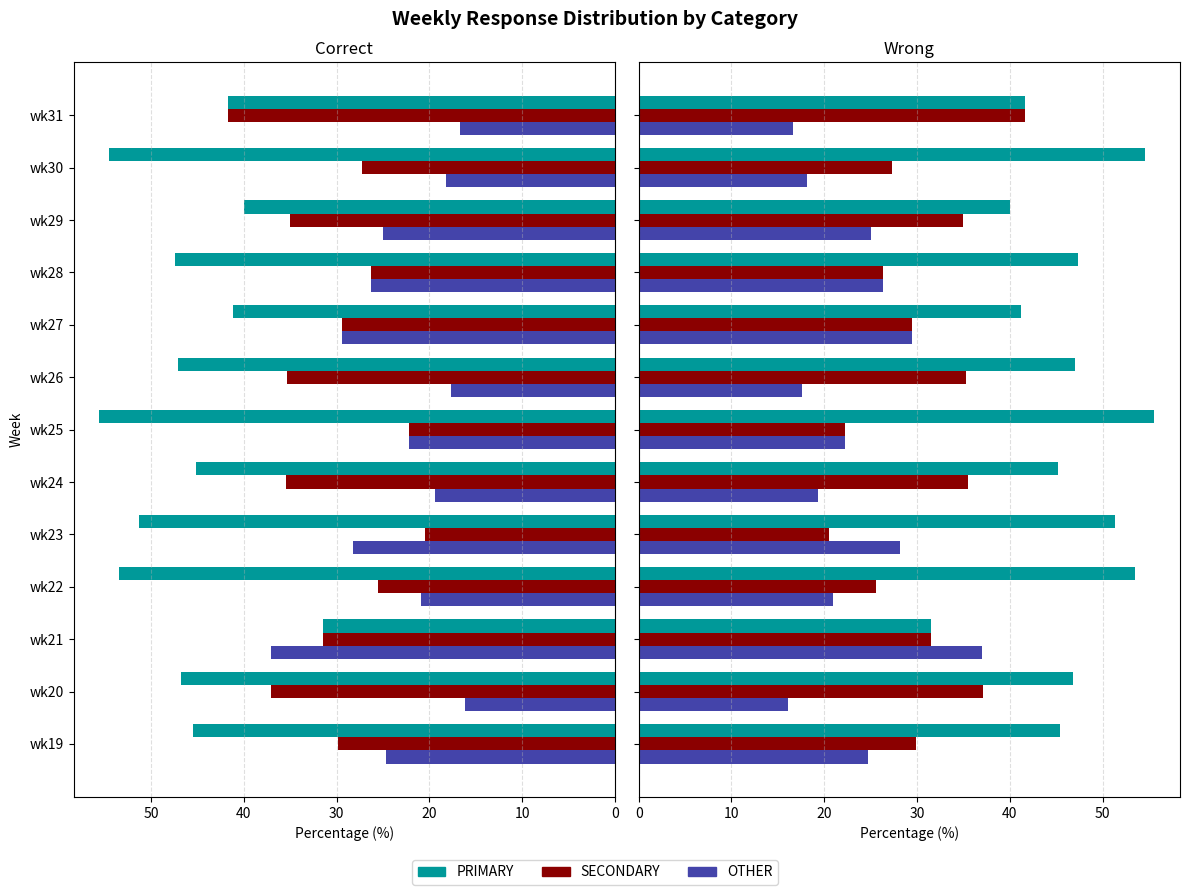

Reading left to right, what are all the values shown in this chart?

PRIMARY: 45.5	46.8	31.5	53.5	51.3	45.2	55.6	47.1	41.2	47.4	40.0	54.5	41.7
SECONDARY: 29.9	37.1	31.5	25.6	20.5	35.5	22.2	35.3	29.4	26.3	35.0	27.3	41.7
OTHER: 24.7	16.1	37.0	20.9	28.2	19.4	22.2	17.6	29.4	26.3	25.0	18.2	16.7